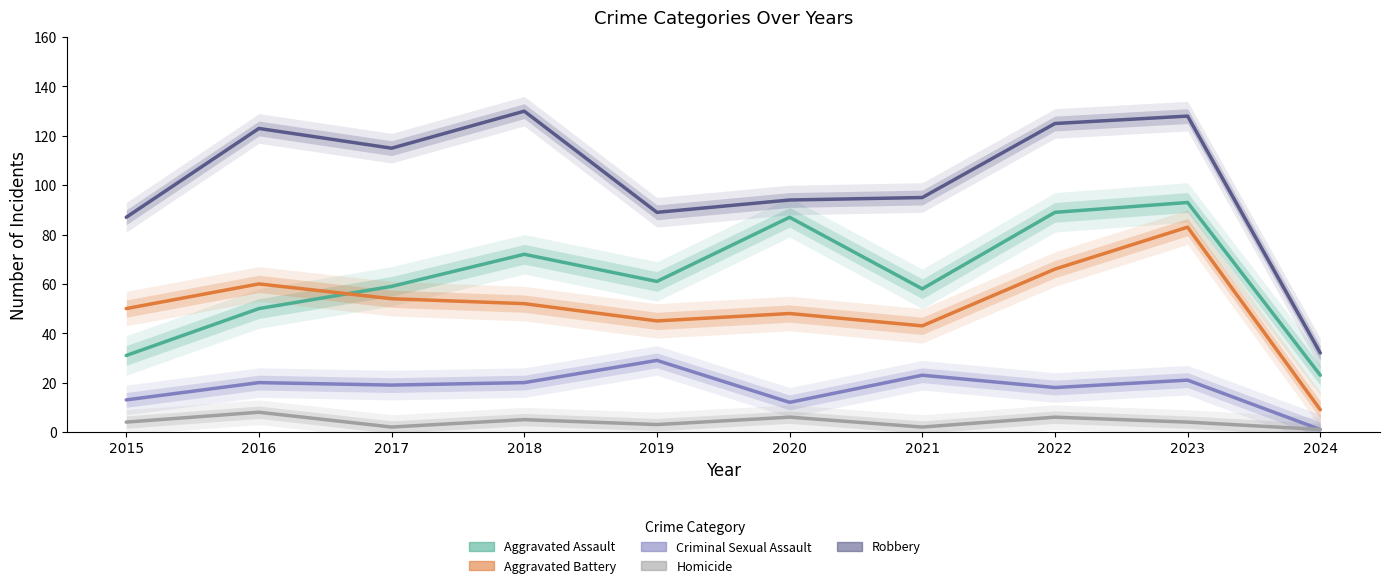

What is the sum of all Aggravated Battery values?

510